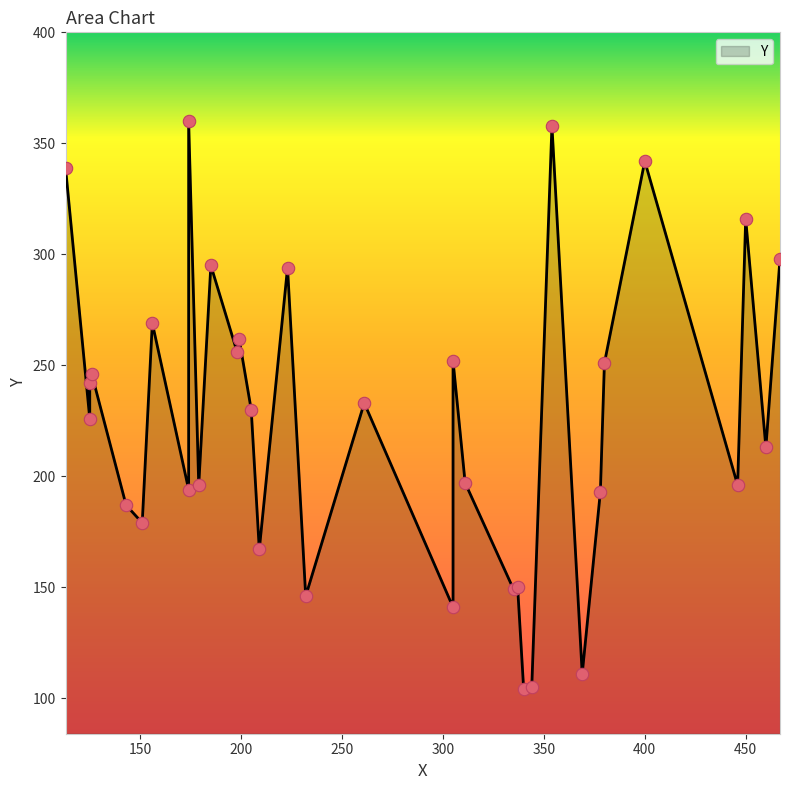

Between 460 and 205, which is larger?

205